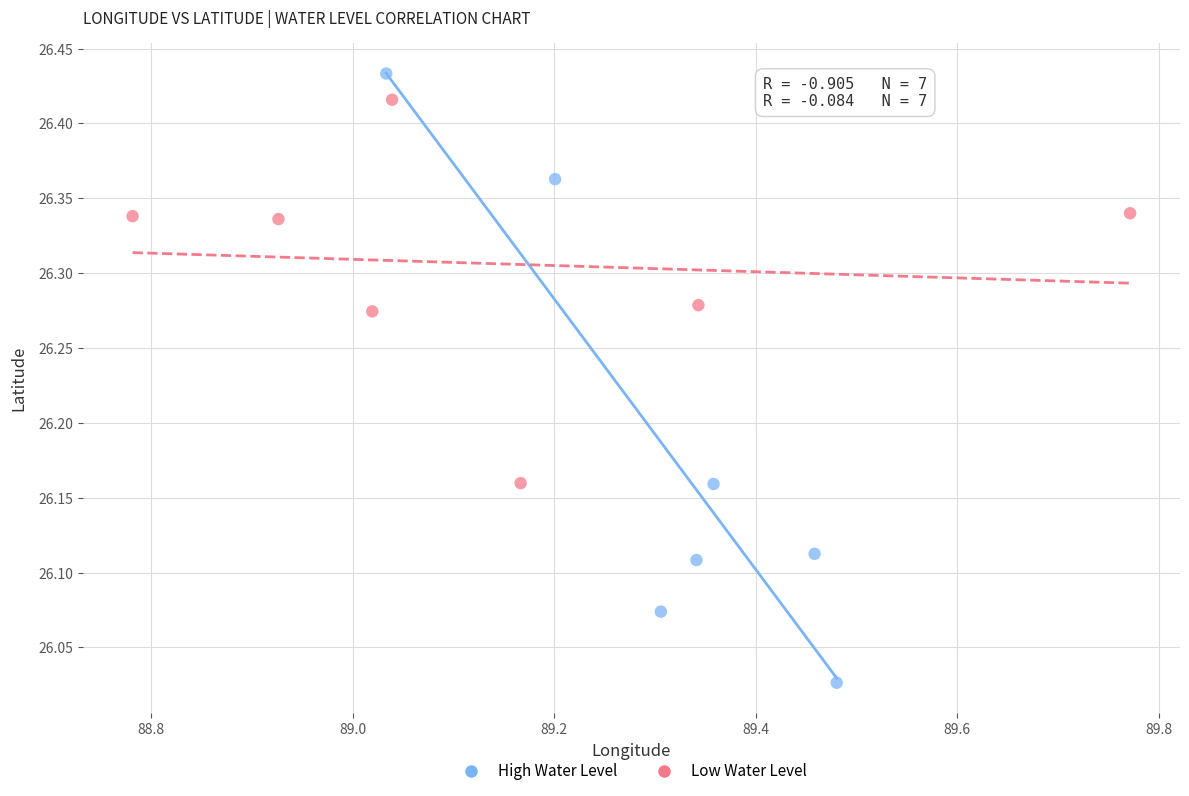

Which series has the largest Y range (max minus min)?

High Water Level